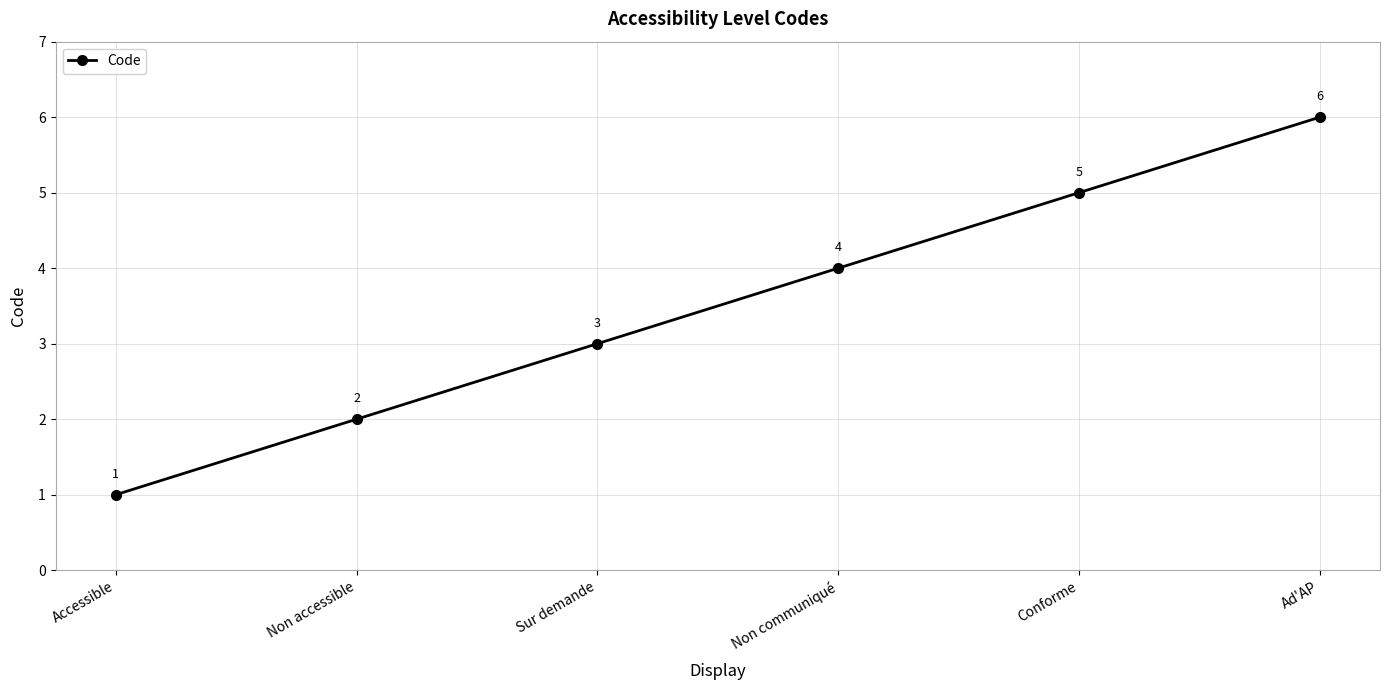

What is the label of the 4th point from the left?

Non communiqué